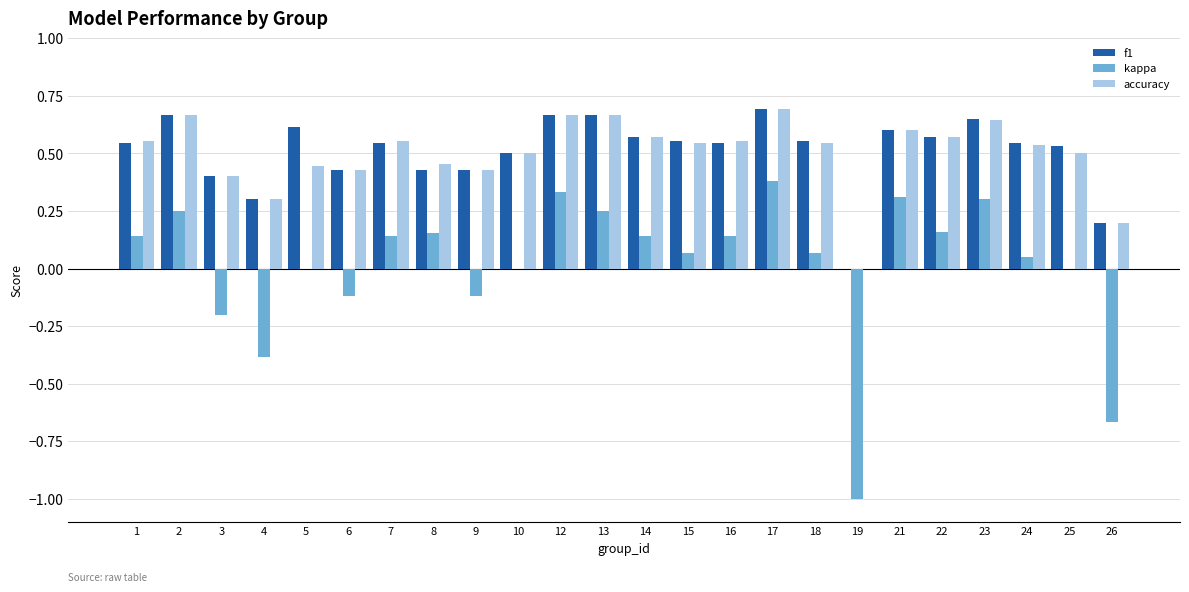

Is the value of f1 at 25 greater than the value of accuracy at 21?

No